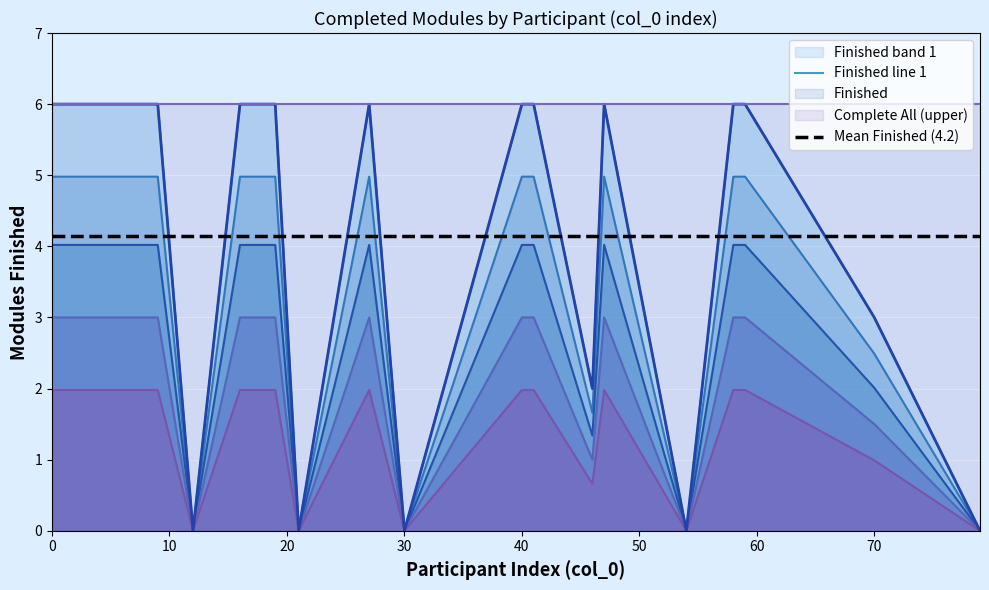

Reading left to right, extract all data points from this chart.

Finished line 1: 6.0	6.0	6.0	6.0	0.0	6.0	6.0	6.0	0.0	6.0	0.0	6.0	6.0	2.0	6.0	0.0	6.0	6.0	3.0	0.0
Mean Finished (4.2): 4.2	4.2	4.2	4.2	4.2	4.2	4.2	4.2	4.2	4.2	4.2	4.2	4.2	4.2	4.2	4.2	4.2	4.2	4.2	4.2